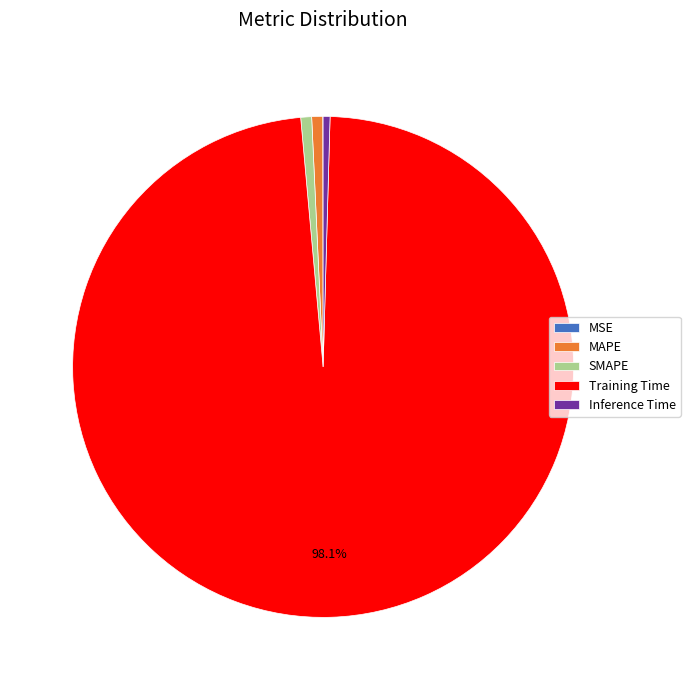

Is SMAPE the majority of the pie?

No